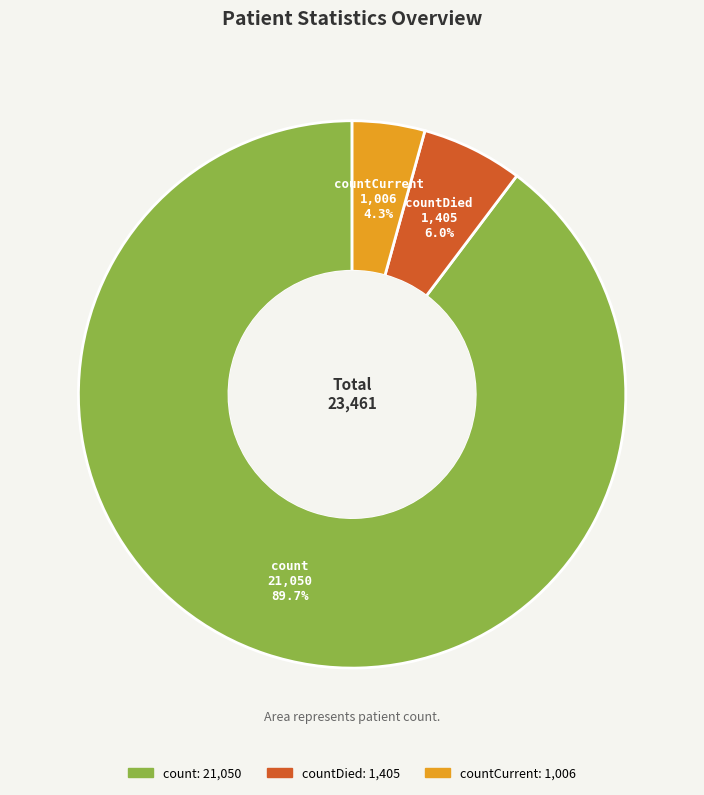

Does any single category account for the majority?

Yes